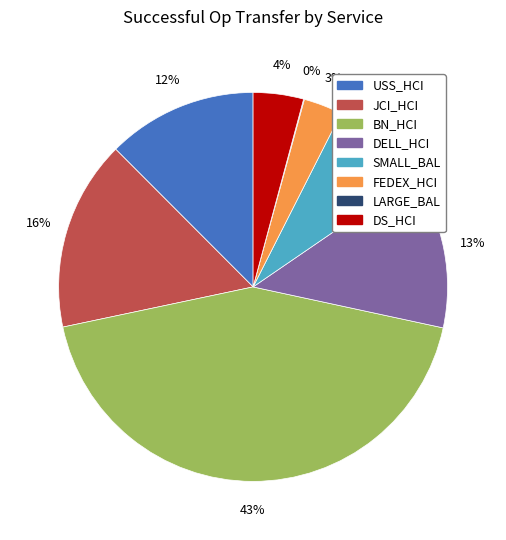

Which slice is the largest?

BN_HCI